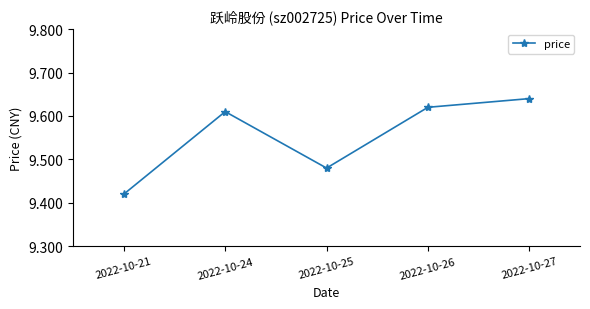

Which label corresponds to the largest value in the chart?

2022-10-27